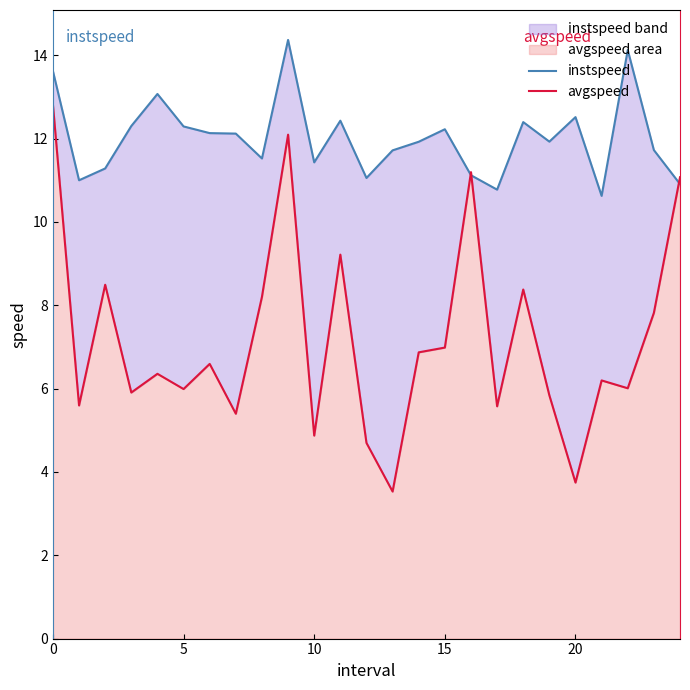

At which label does avgspeed reach its minimum?

13